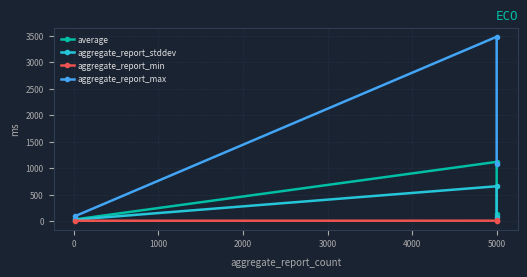

Which series changed the most between −1000 and 1000?

aggregate_report_max